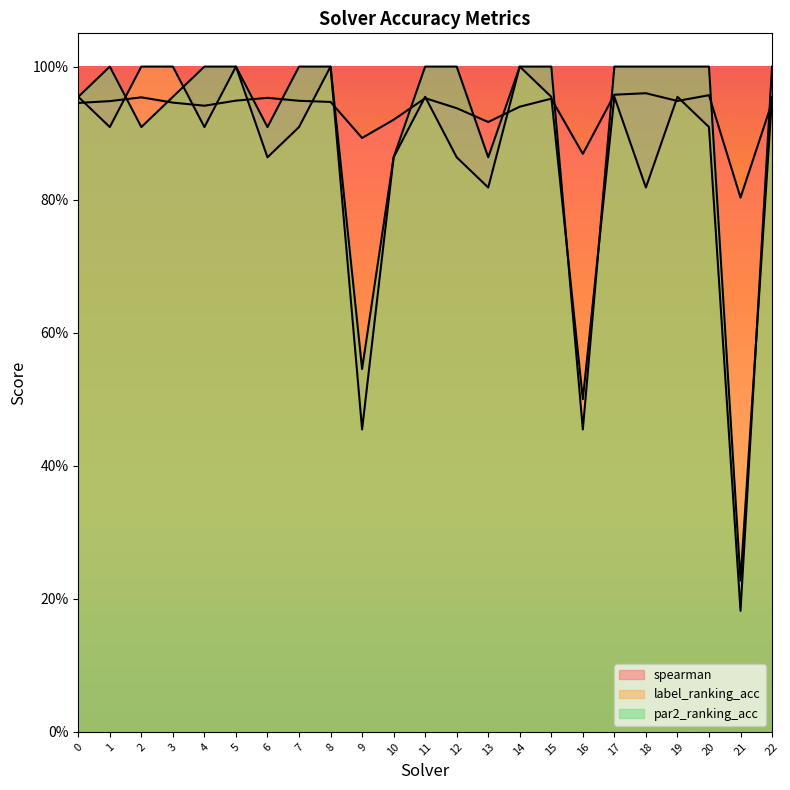

What is the sum of the spearman values at 20 and 16?

1.8